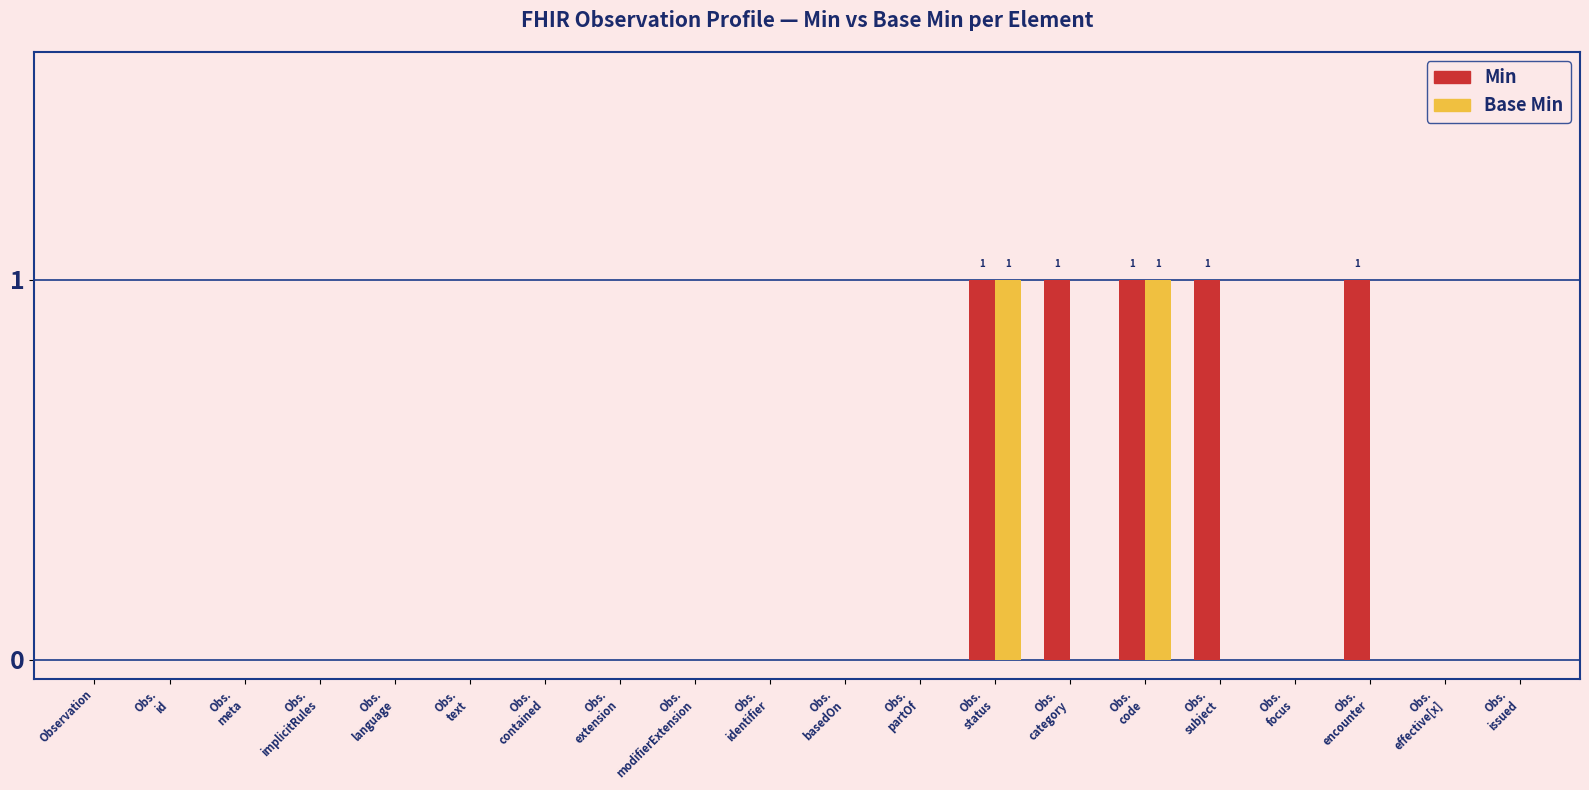

Reading left to right, extract all data points from this chart.

Min: 0	0	0	0	0	0	0	0	0	0	0	0	1	1	1	1	0	1	0	0
Base Min: 0	0	0	0	0	0	0	0	0	0	0	0	1	0	1	0	0	0	0	0